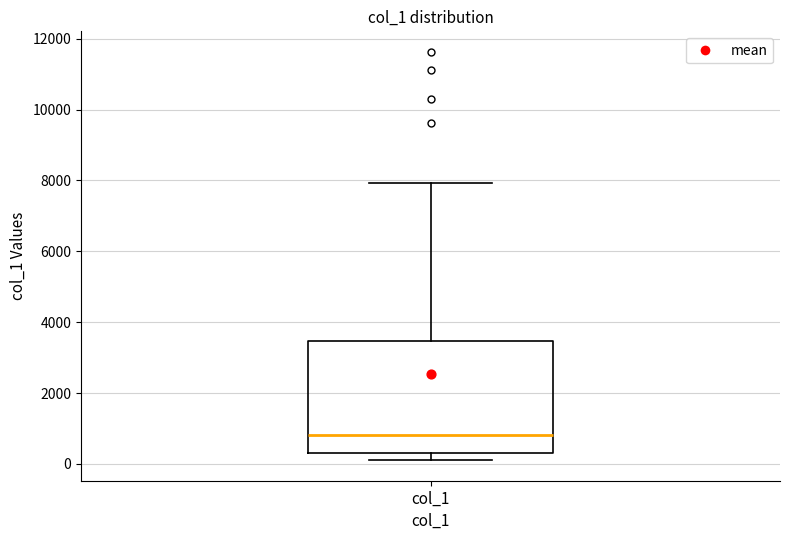

Read this box plot against the y-axis: the position of the median line, the range covered by the box, and the ends of both whiskers. The values are not printed on the chart, so give them approximately, as read against the axis.

median 800, box 200 to 3400, whiskers 200 (just below the box's lower edge) to 8000